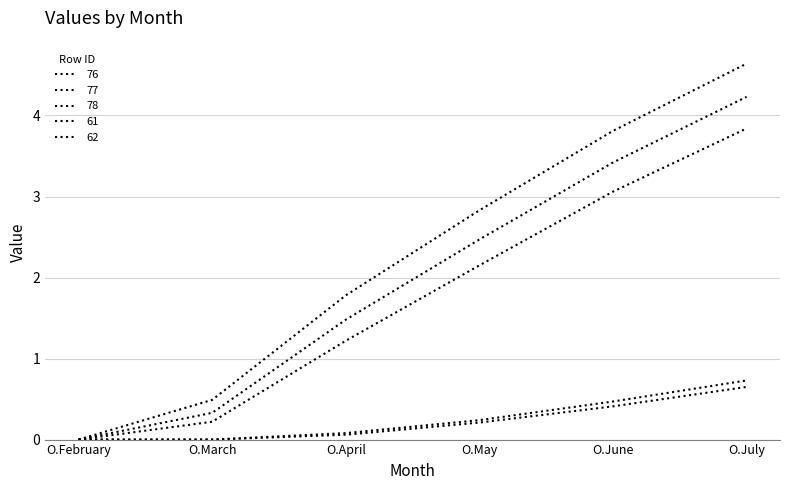

At which category is the sum across all series the highest?

O.July